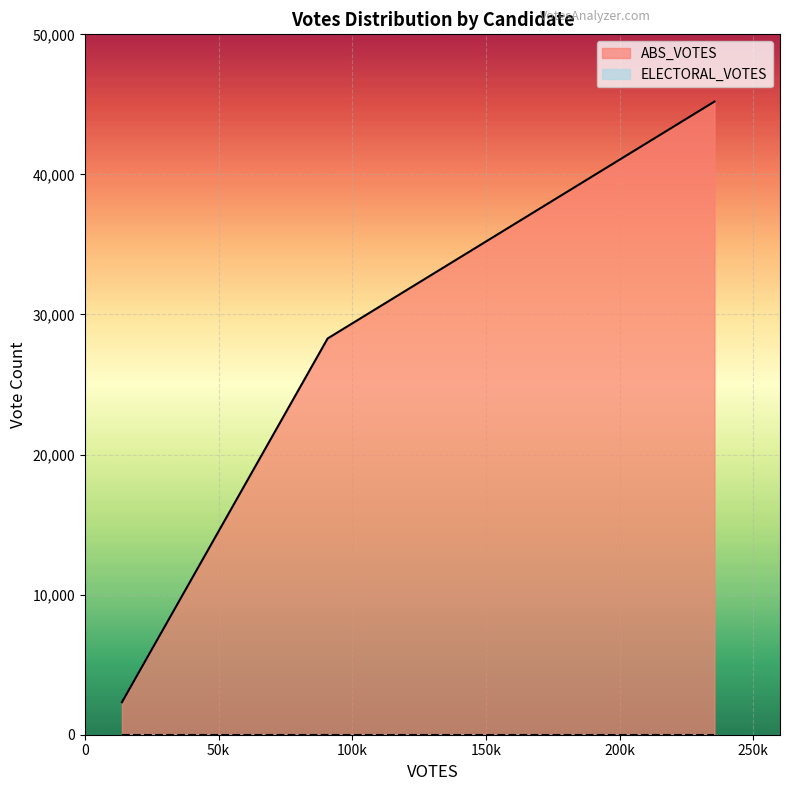

Count the ABS_VOTES values in the range 2320 to 45199.

3